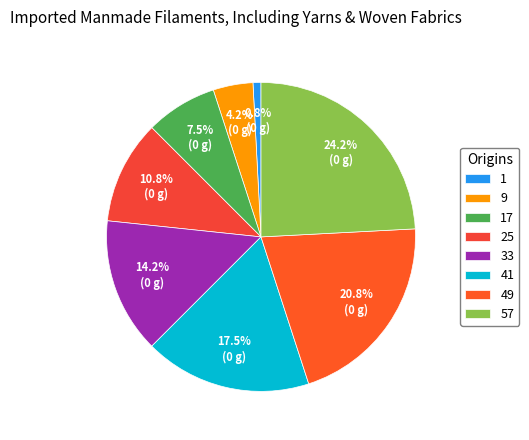

How much of the chart is everything except 41?

82.5%